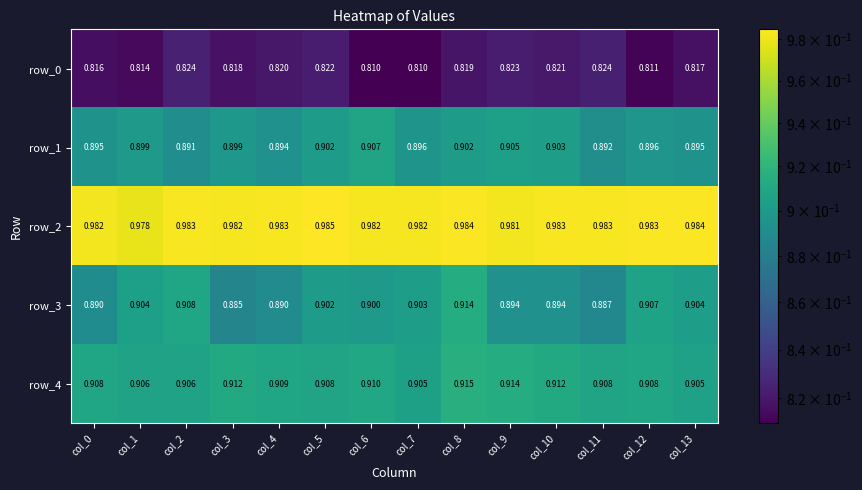

Rank the series at col_3 from highest to lowest value.

row_2, row_4, row_1, row_3, row_0